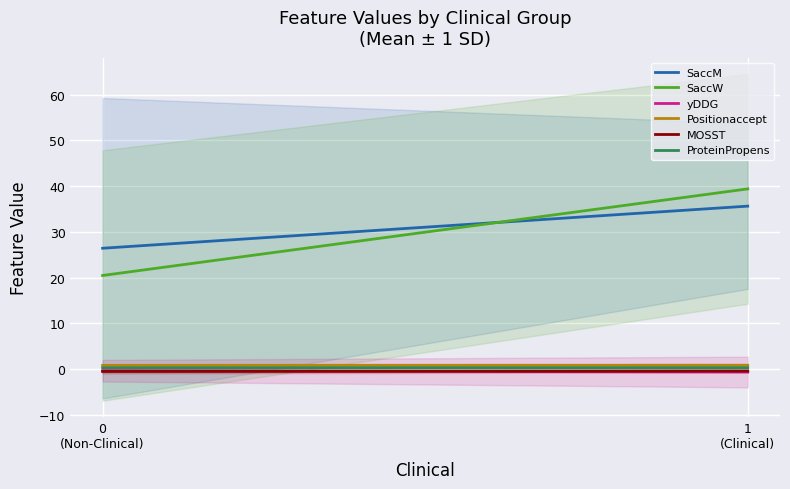

Is the value of ProteinPropens at 0
(Non-Clinical) greater than the value of Positionaccept at 1
(Clinical)?

No